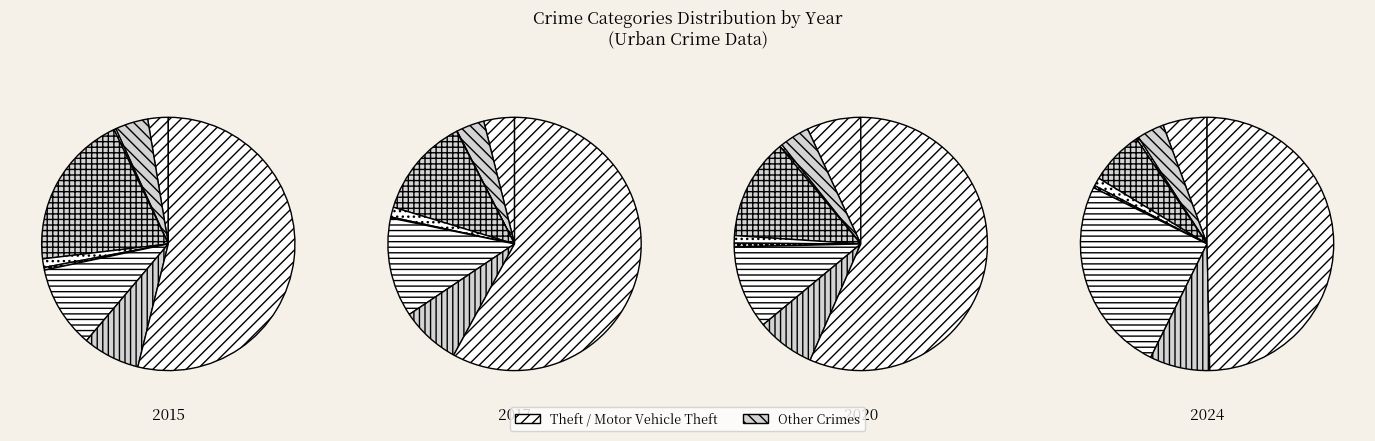

What percentage do Homicide and Motor Vehicle Theft together represent?

25.3%